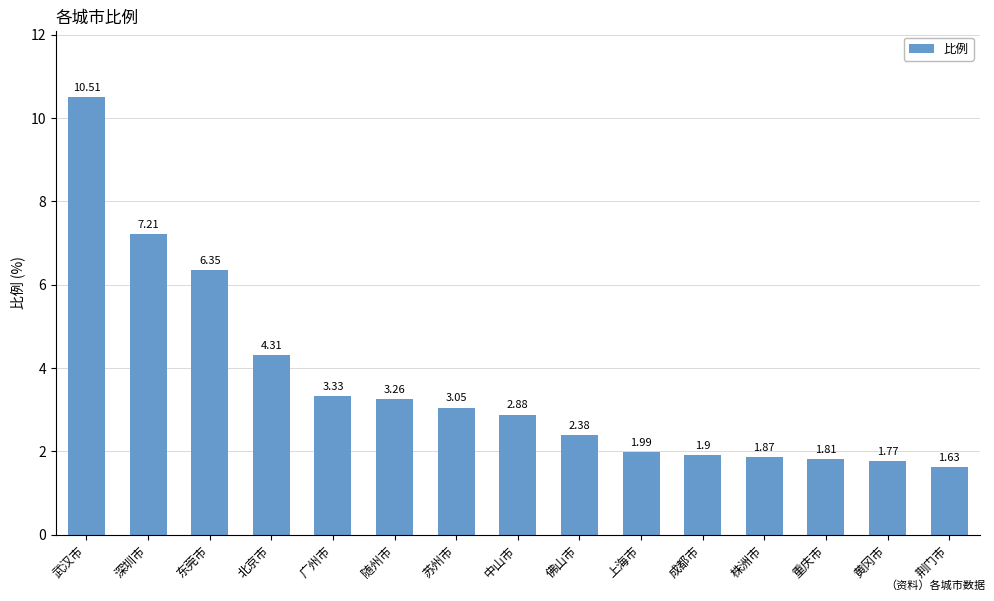

What is the average value?

3.6